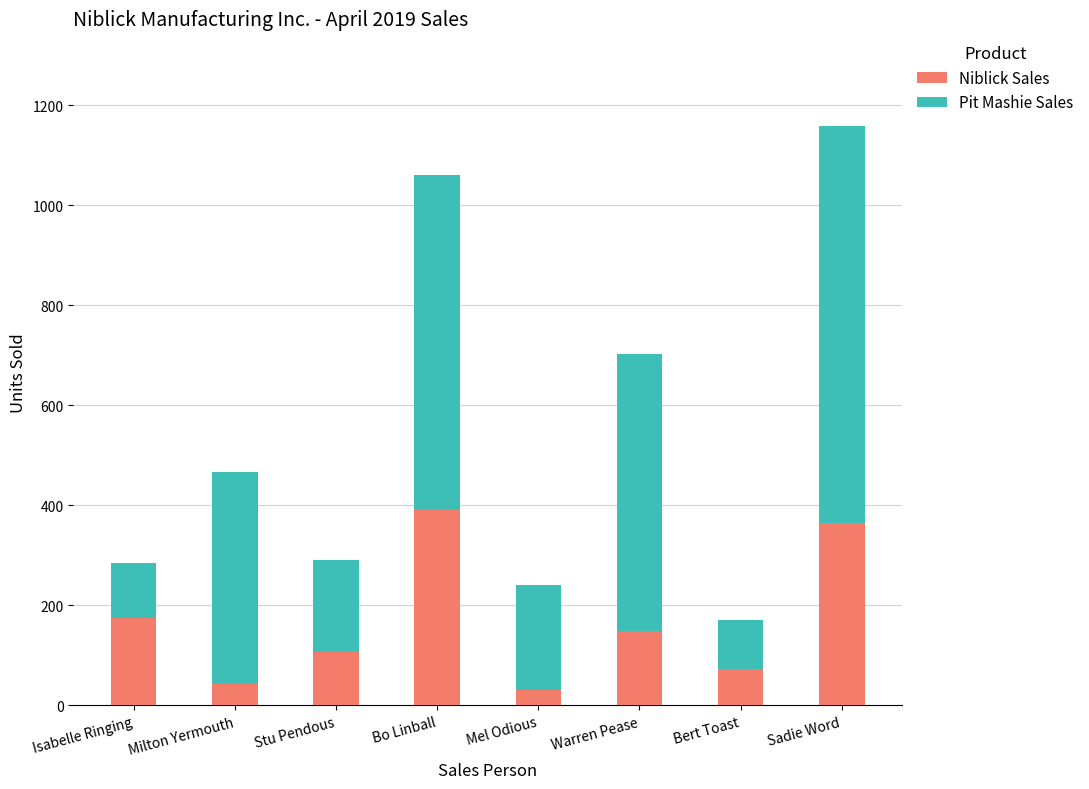

What is the difference between the second highest and minimum values in the Niblick Sales series?

334